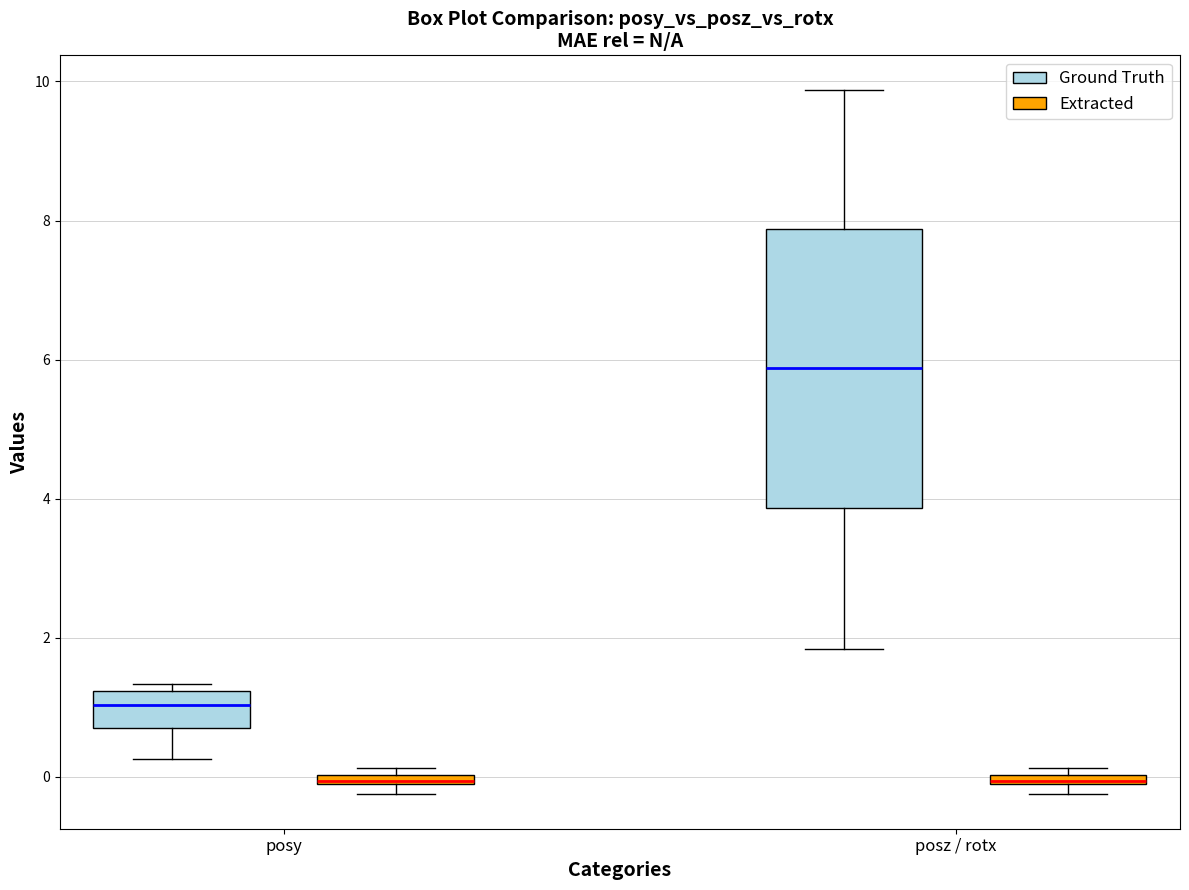

Where does the lower whisker of the box for posy (Ground Truth) end on the y-axis? The values are not printed on the chart, so give them approximately, as read against the axis.

0.2